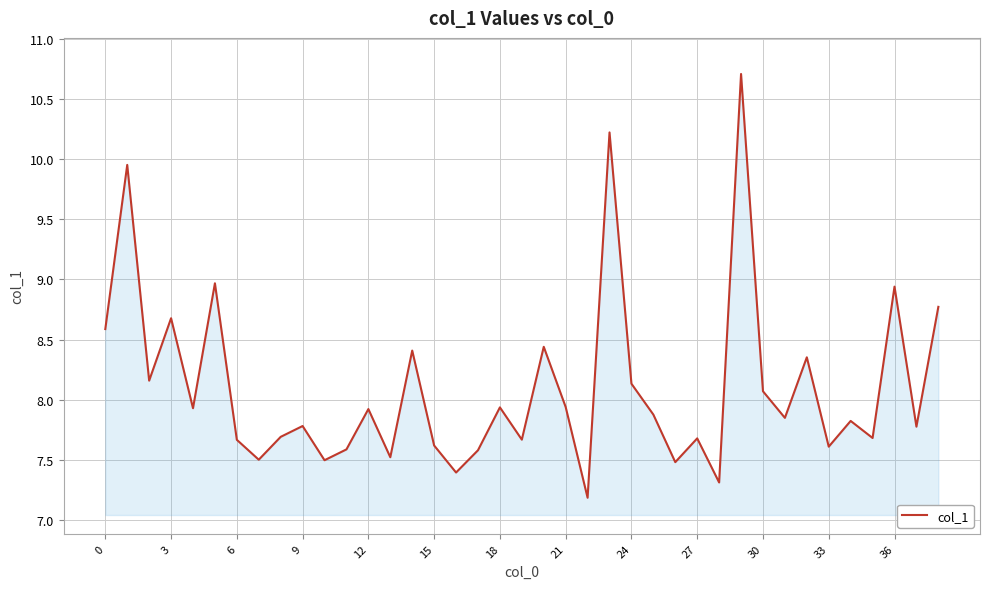

Does the chart display data point markers on the line(s)?

No